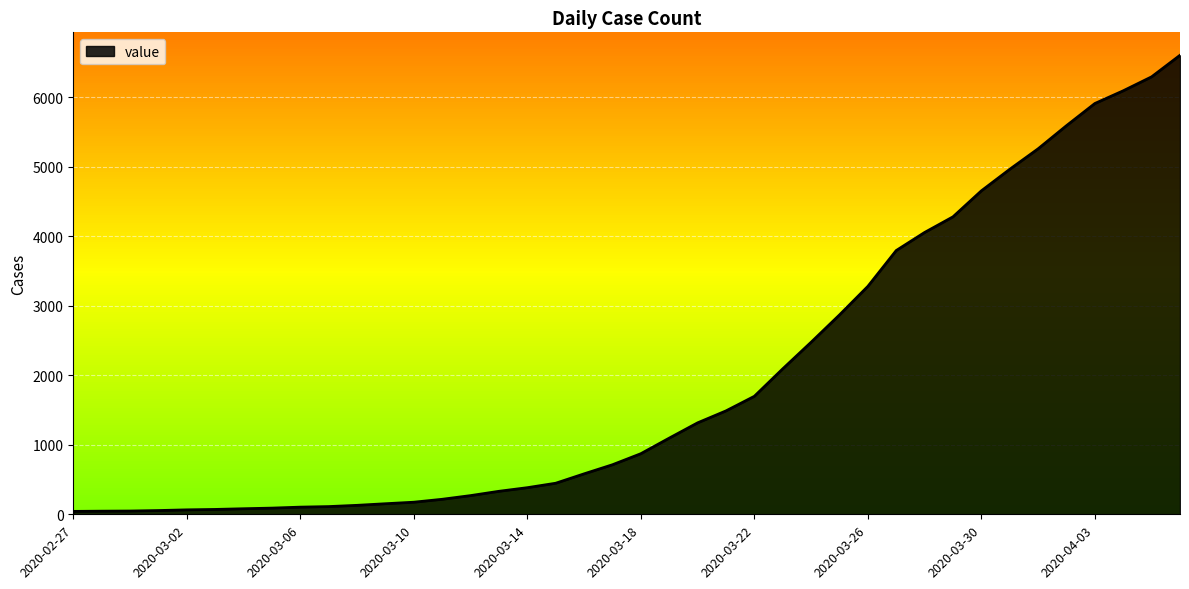

What is the difference between the maximum and minimum values?

6564